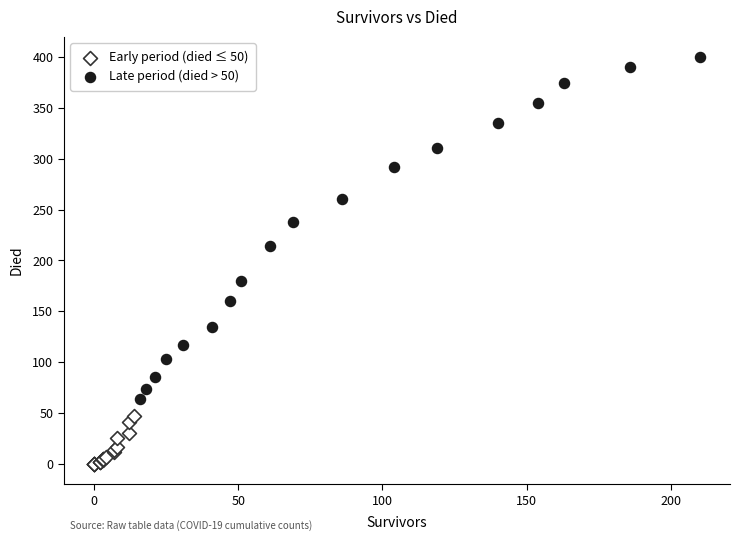

Which series reaches the minimum Y coordinate?

Early period (died ≤ 50)